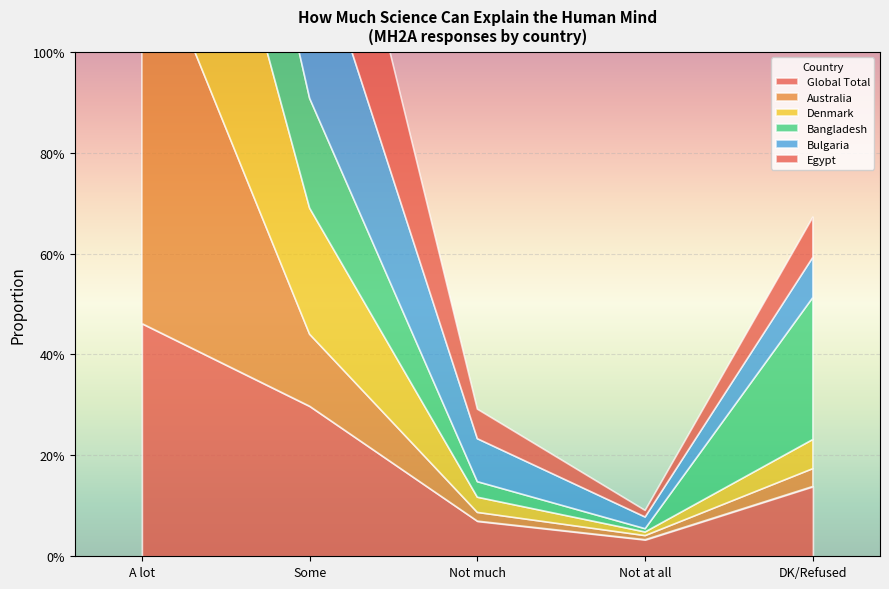

The Egypt series shows 0.4 at Some. True or false?

True